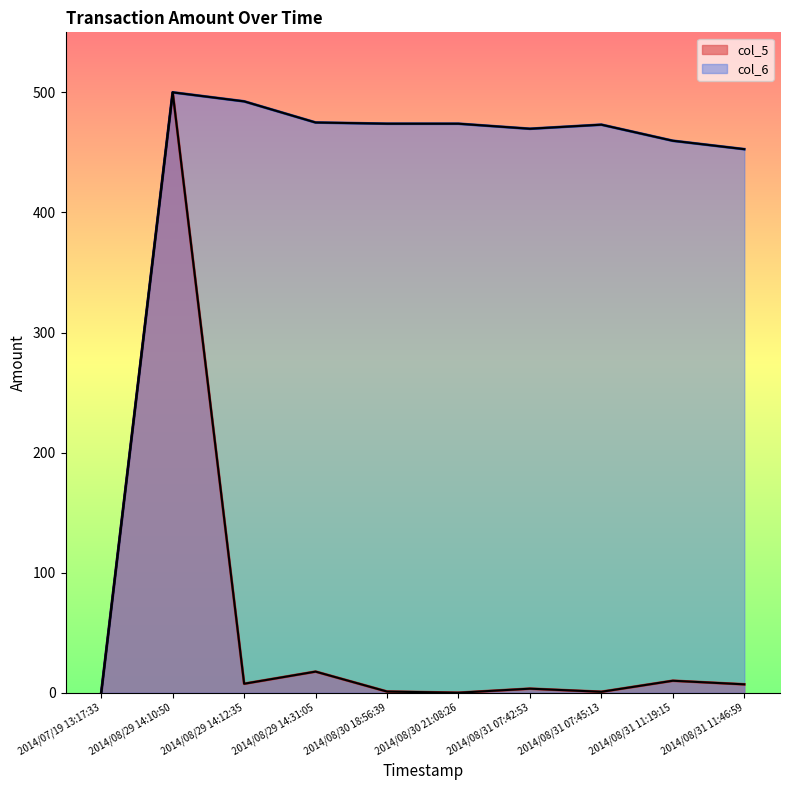

Does the chart display data point markers on the line(s)?

No